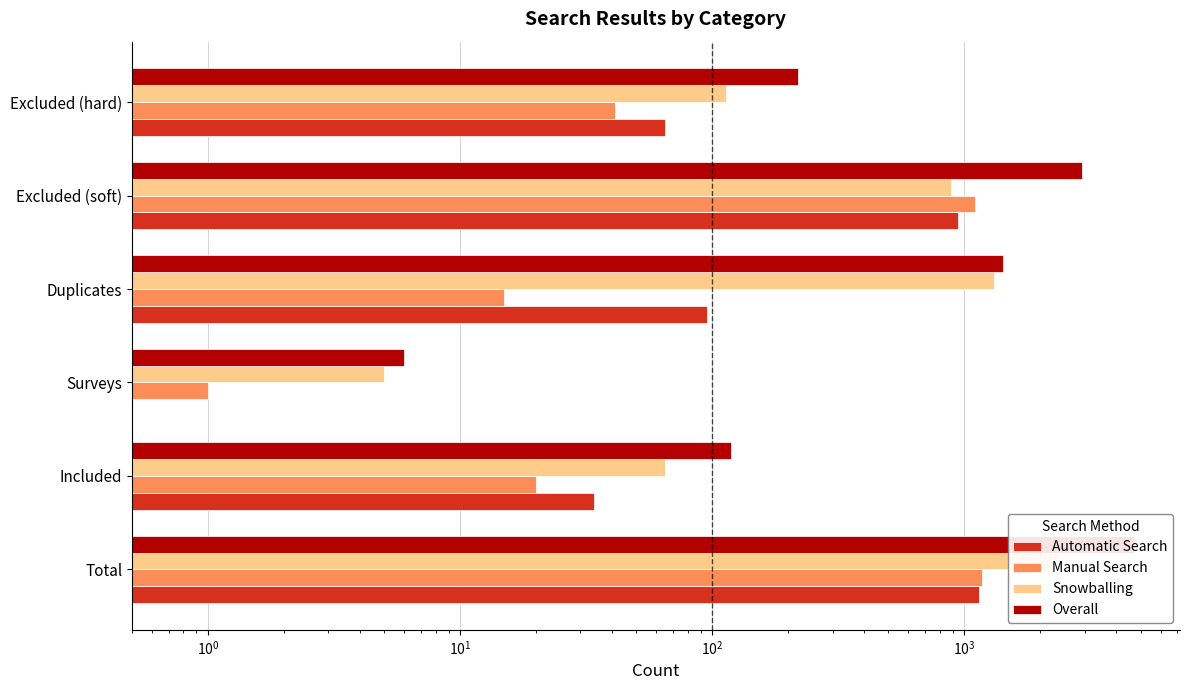

What is the maximum value shown in the chart?

4693